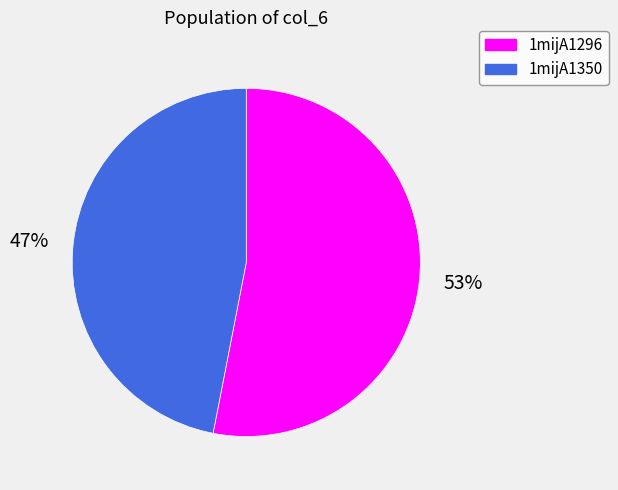

Count the number of slices in the pie.

2